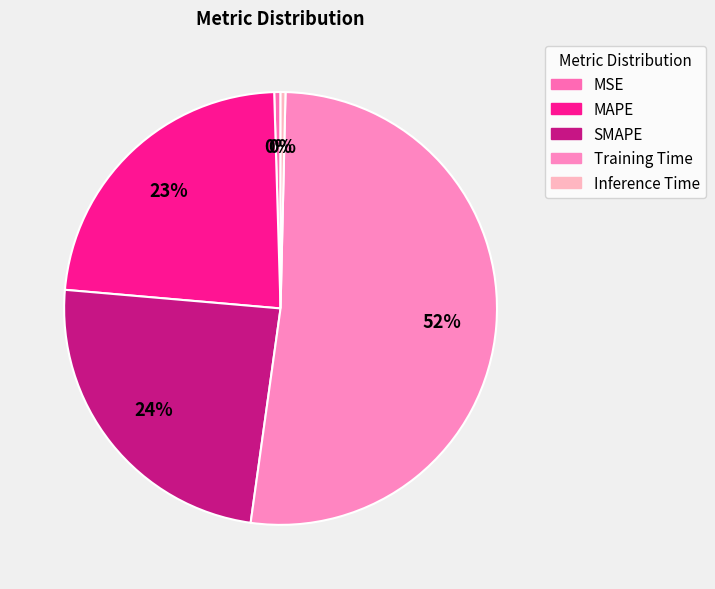

To the nearest percent, what is the average slice percentage?

20%